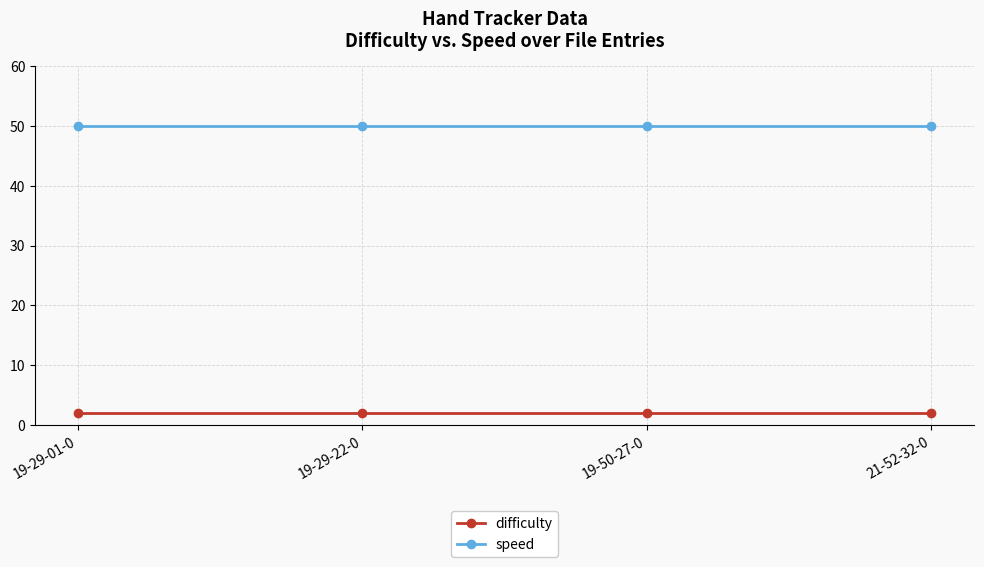

At 21-52-32-0, list the series in order from smallest to largest.

difficulty, speed